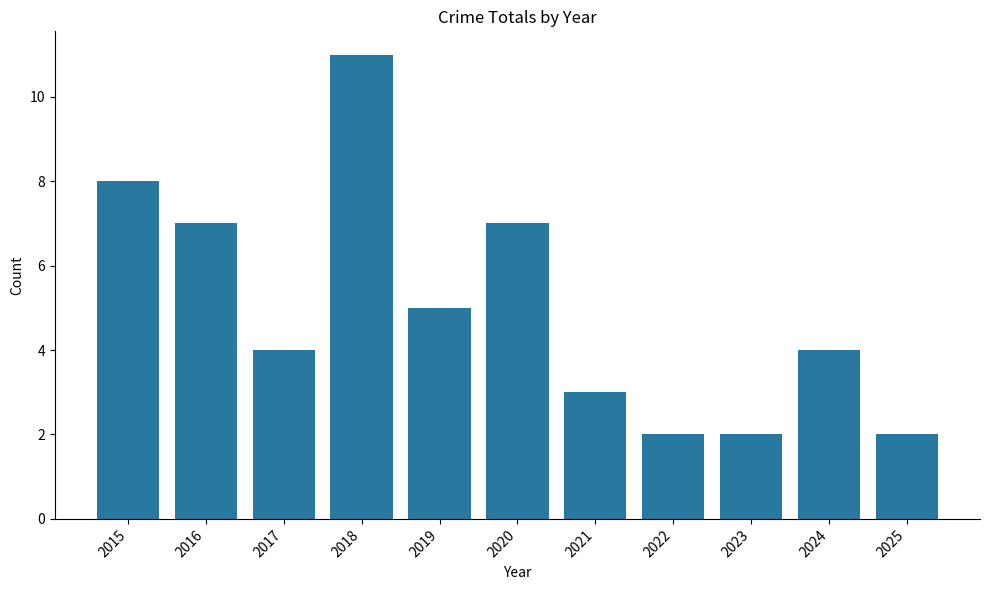

At which label does the data first exceed 4?

2015